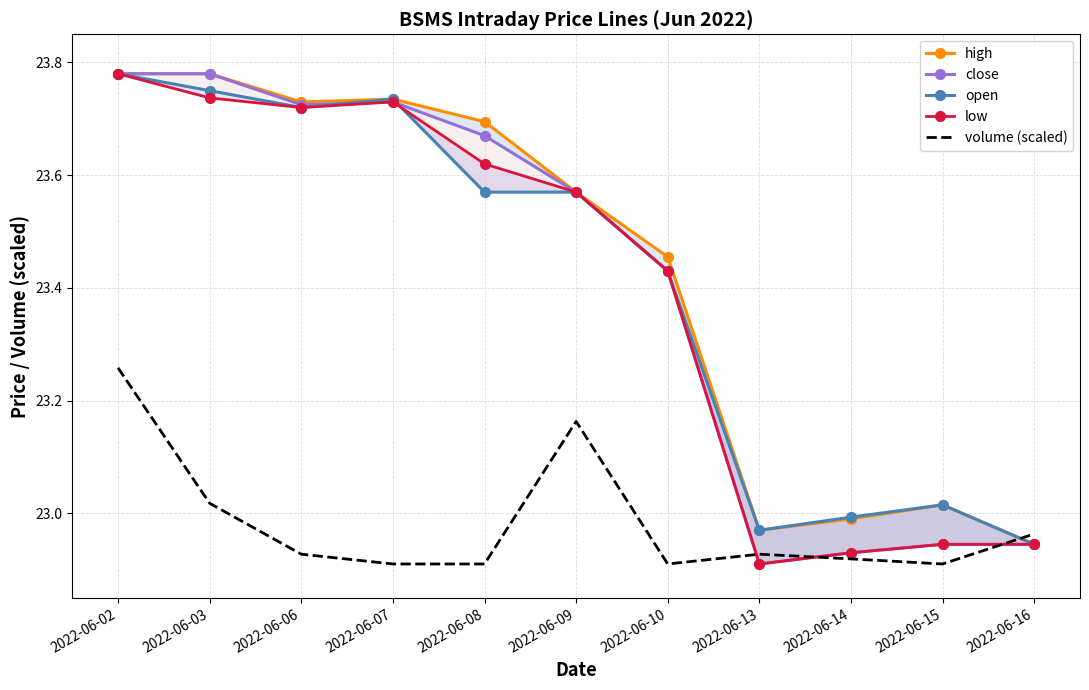

What is the value of the volume (scaled) point at the 6th from the left?

23.2